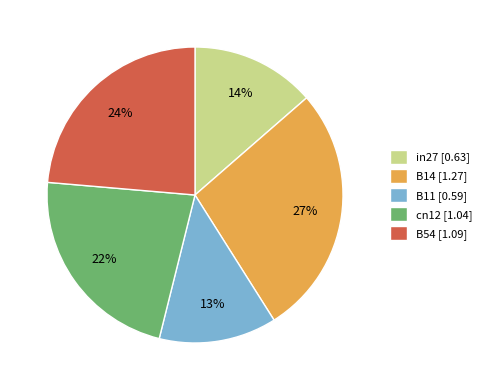

To the nearest percent, what is the combined percentage of B14 and B11?

40%